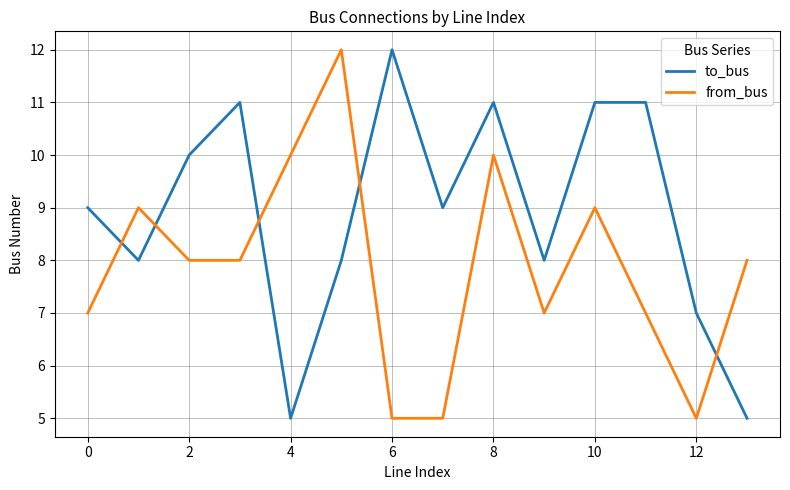

What is the average value of the to_bus series?

9